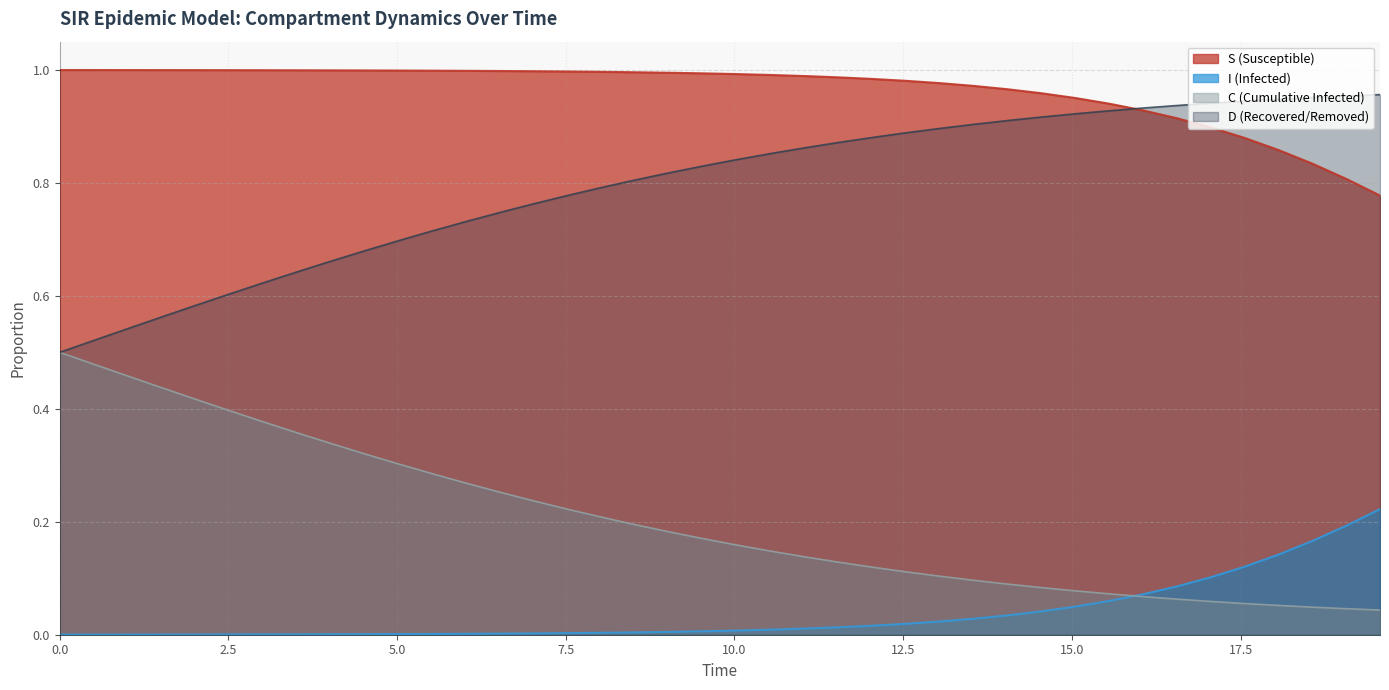

Which series has the largest range (max minus min)?

C